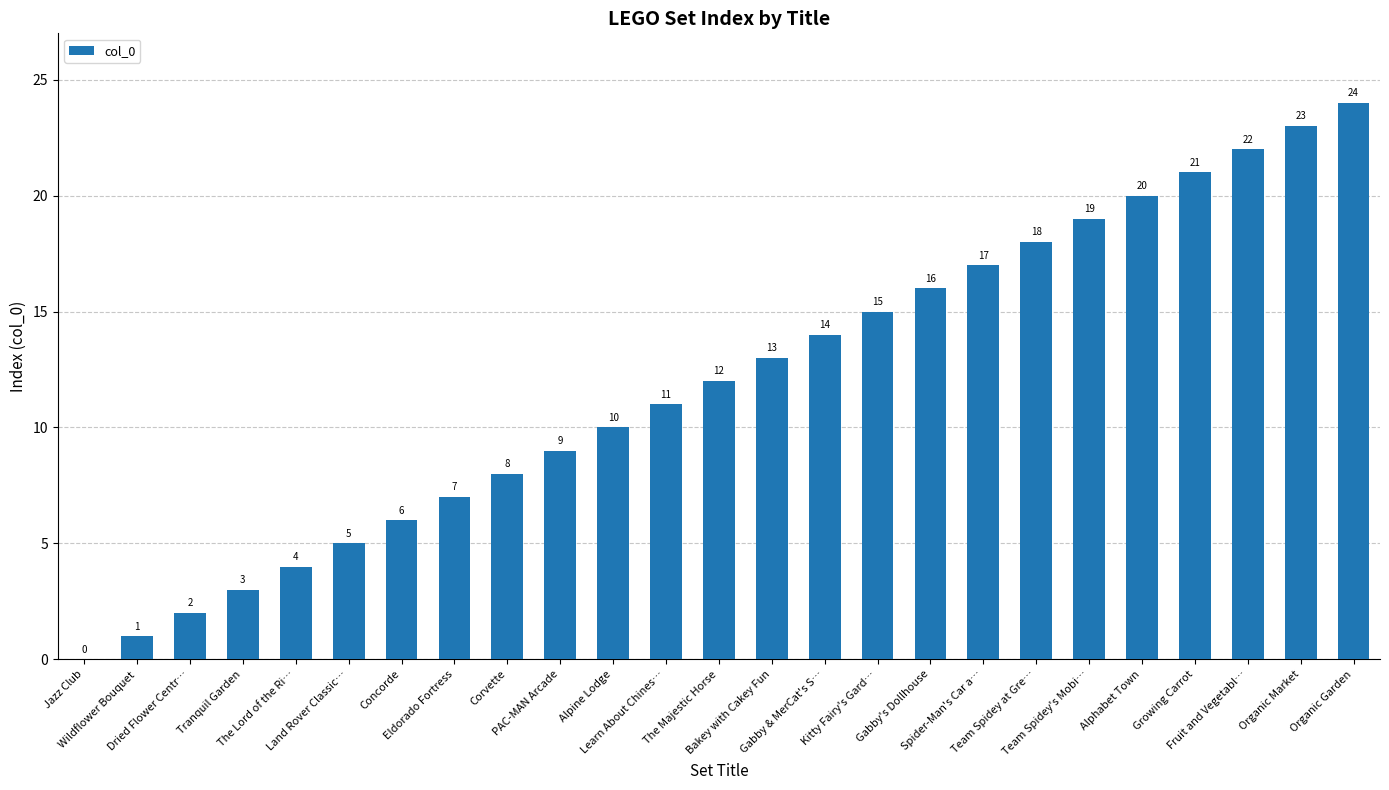

What is the greatest value displayed?

24